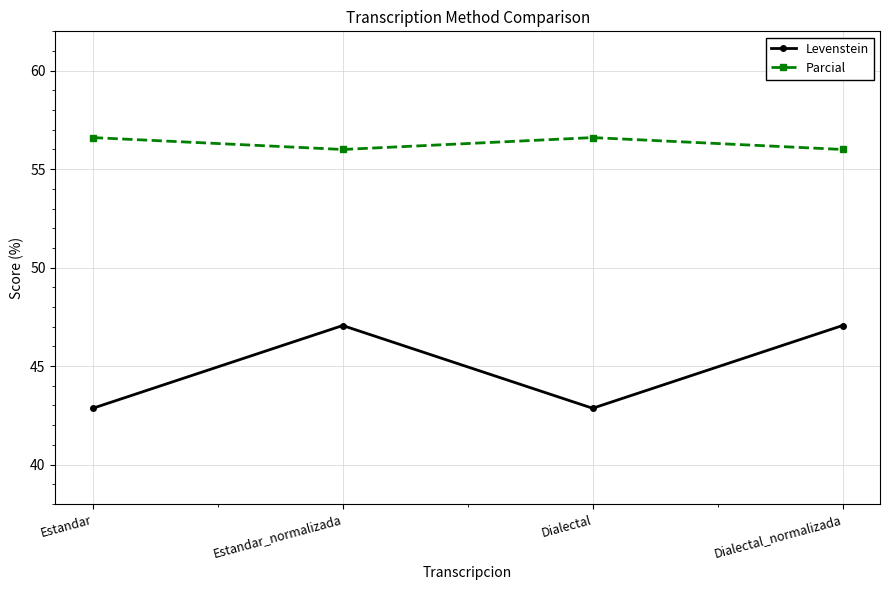

True or false: Levenstein and Parcial intersect in this chart.

False